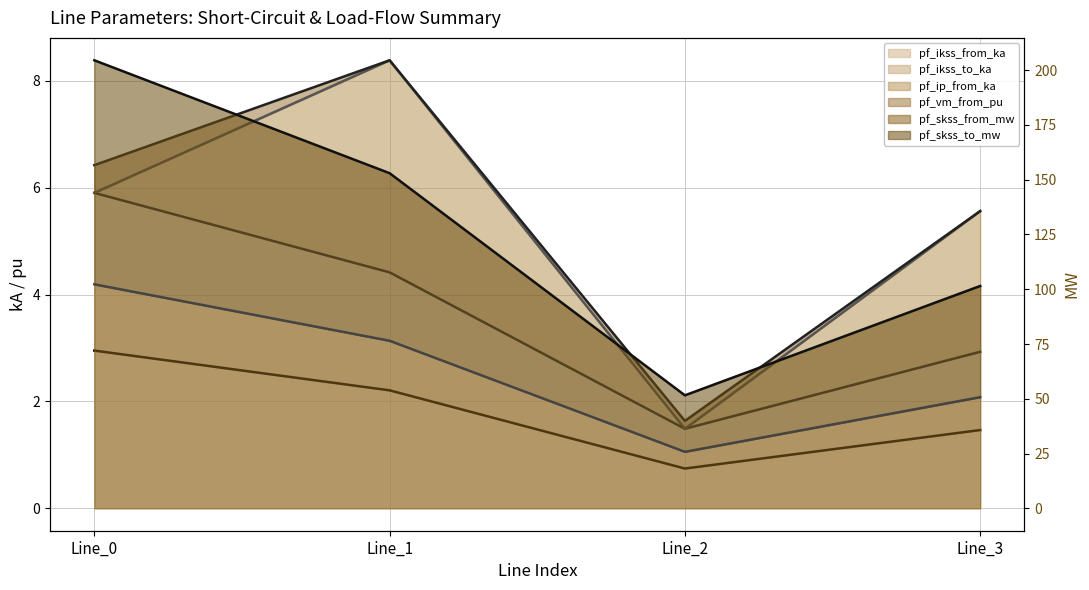

At which category does the chart reach its peak across all series?

Line_0